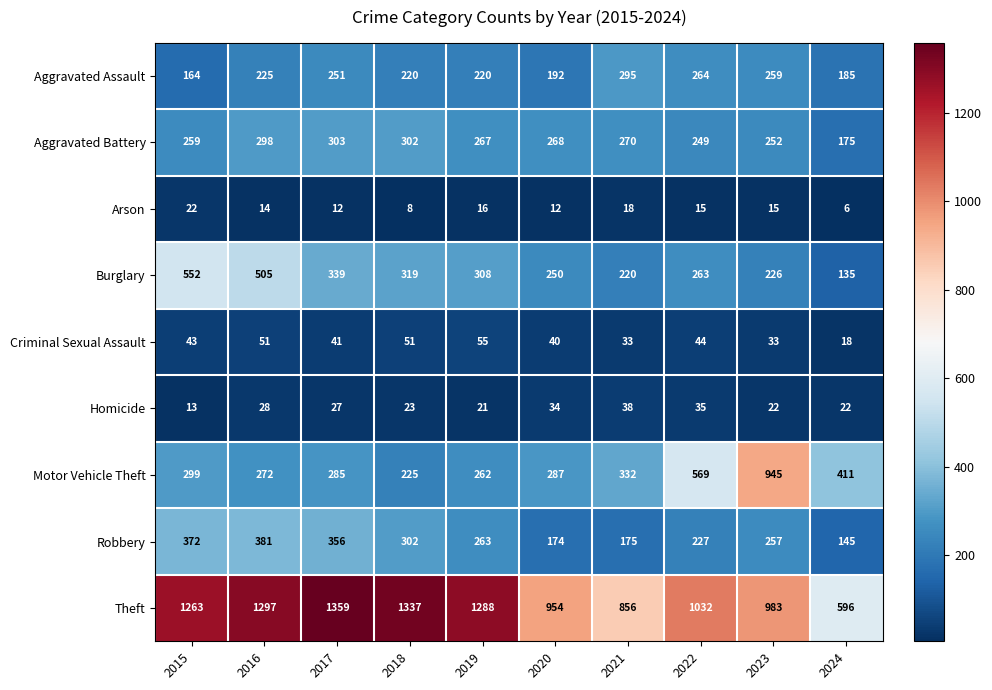

The value of Arson at 2021 is 18. True or false?

True